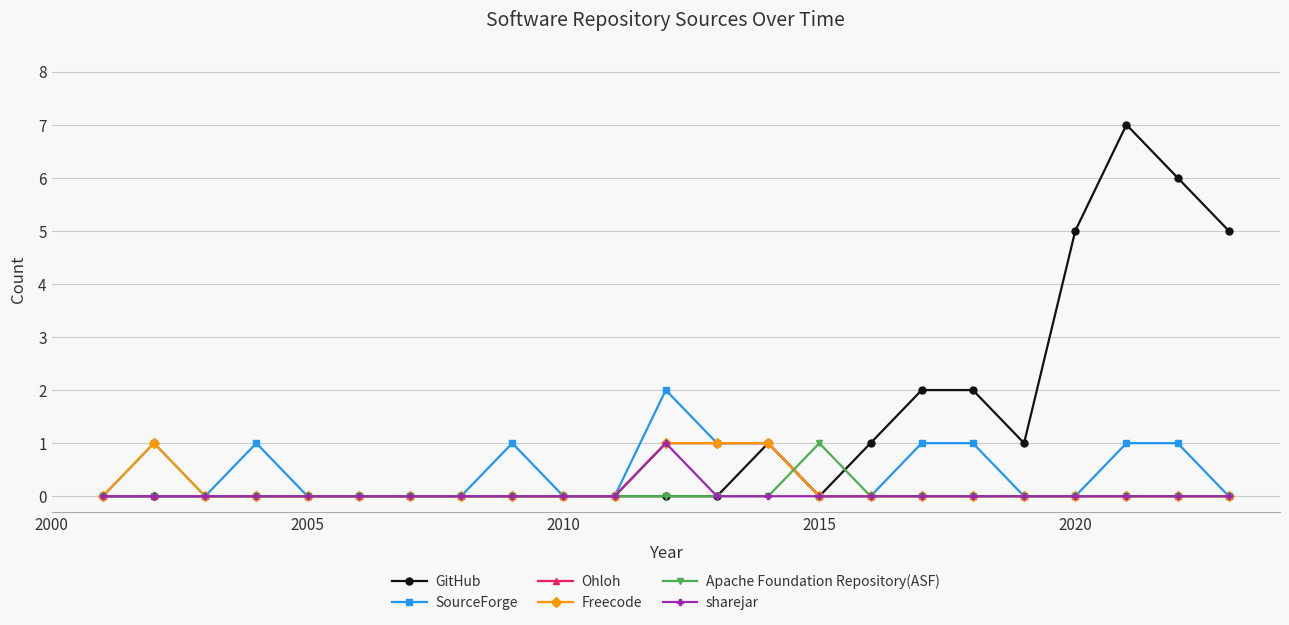

True or false: GitHub has more than 1 points higher than both neighbors.

True